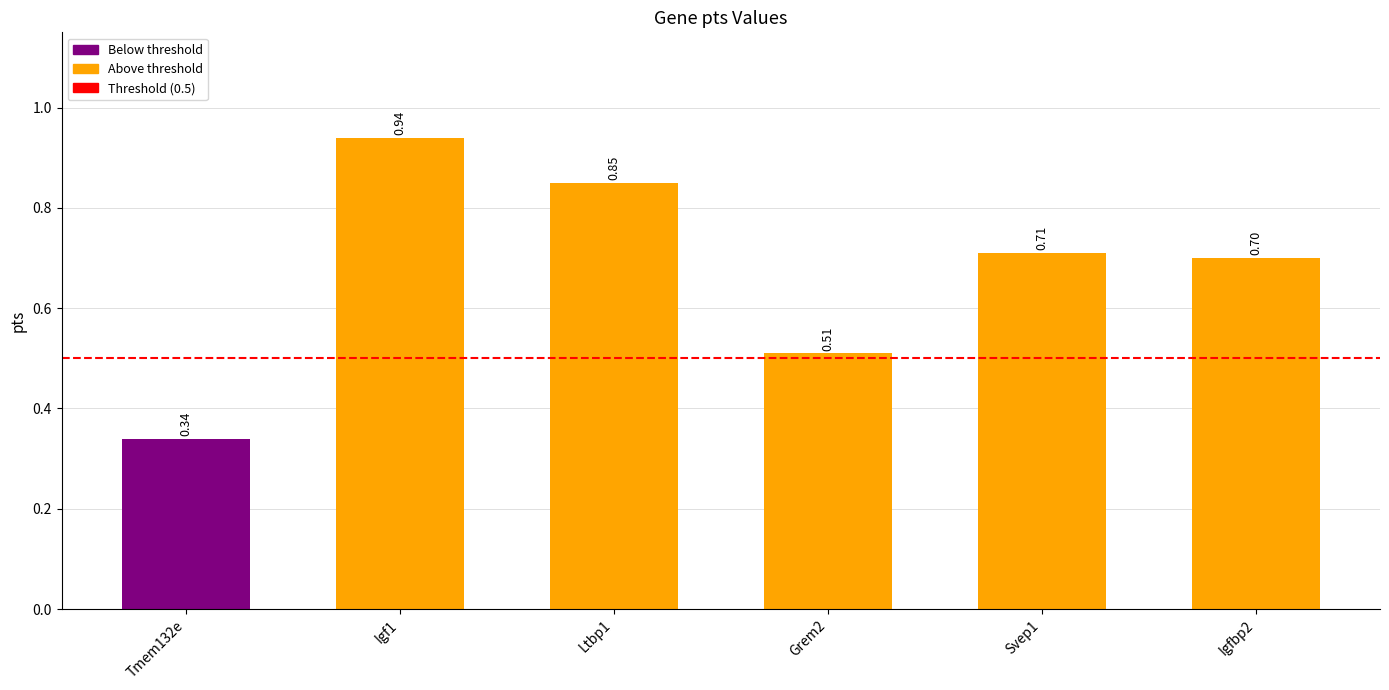

What is the difference between the maximum and minimum values?

0.6